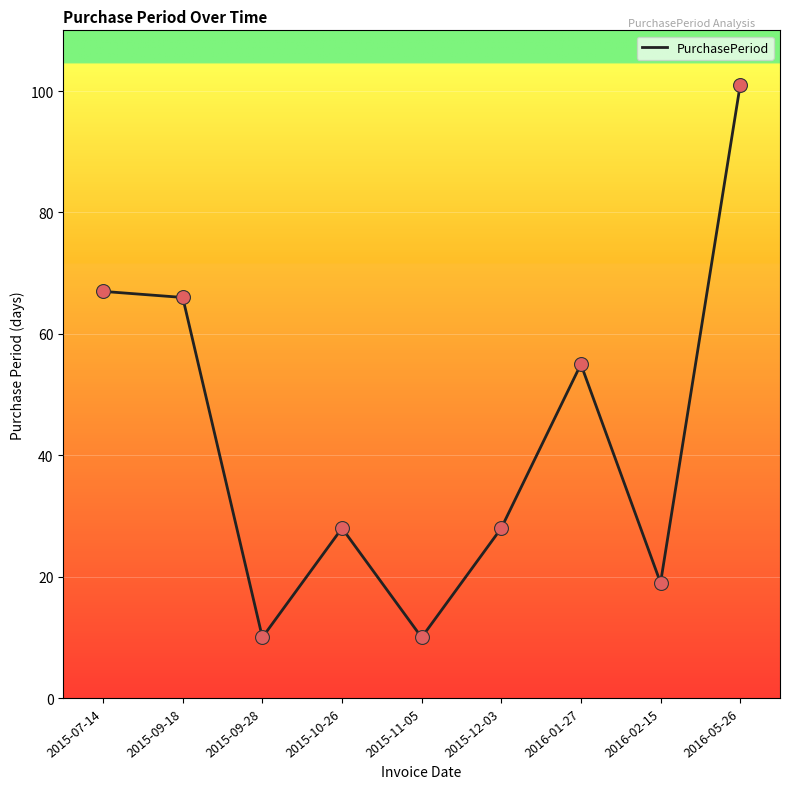

What is the change in value from 2015-09-18 to 2016-02-15?

-47